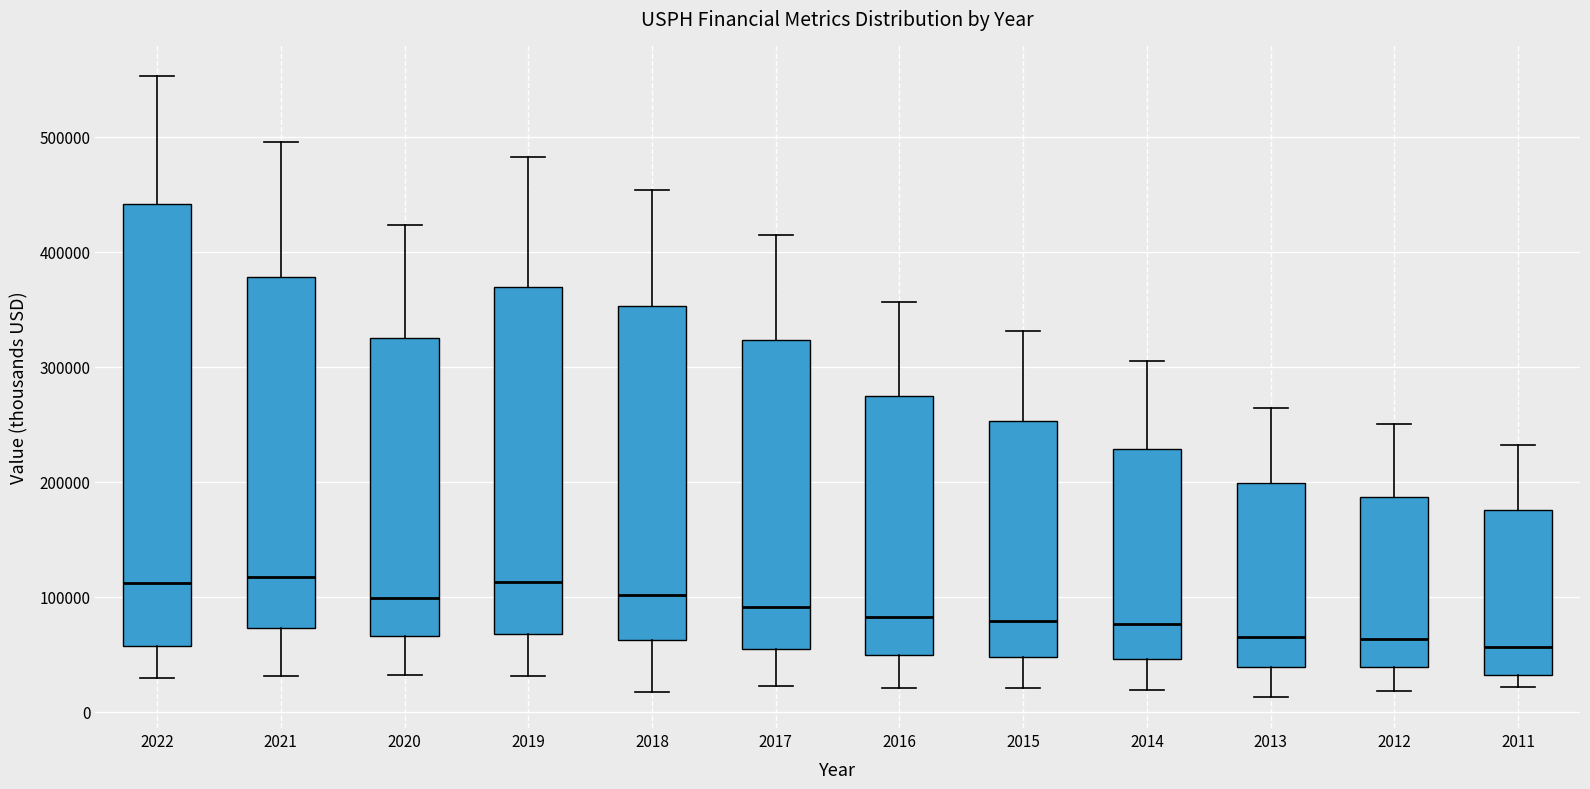

Reading left to right, read every box against the y-axis: the position of its median line, the range the box covers, and the ends of its whiskers. The values are not printed on the chart, so give them approximately, as read against the axis.

2022: median 110000, box 60000 to 440000, whiskers 30000 to 550000
2021: median 120000, box 70000 to 380000, whiskers 30000 to 500000
2020: median 100000, box 70000 to 320000, whiskers 30000 to 420000
2019: median 110000, box 70000 to 370000, whiskers 30000 to 480000
2018: median 100000, box 60000 to 350000, whiskers 20000 to 450000
2017: median 90000, box 50000 to 320000, whiskers 20000 to 410000
2016: median 80000, box 50000 to 270000, whiskers 20000 to 360000
2015: median 80000, box 50000 to 250000, whiskers 20000 to 330000
2014: median 80000, box 50000 to 230000, whiskers 20000 to 310000
2013: median 60000, box 40000 to 200000, whiskers 10000 to 260000
2012: median 60000, box 40000 to 190000, whiskers 20000 to 250000
2011: median 60000, box 30000 to 180000, whiskers 20000 to 230000